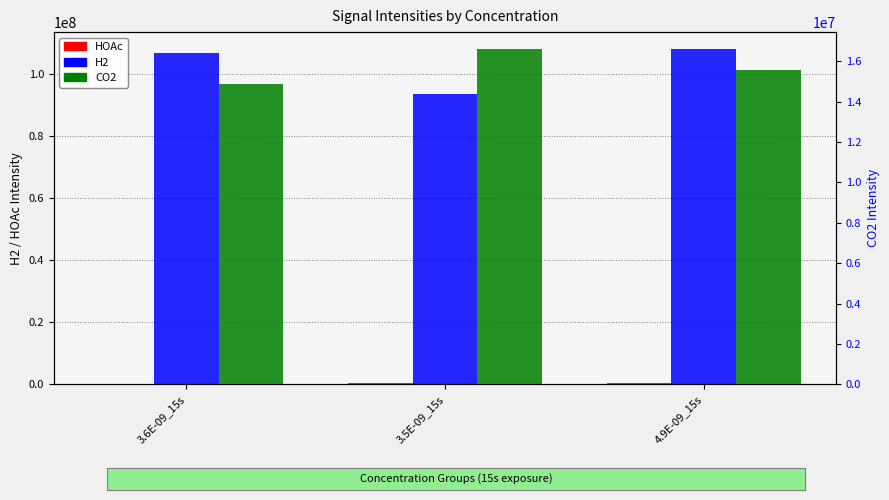

What is the sum of the H2 values at 3.5E-09_15s and 3.6E-09_15s?

200047326.3